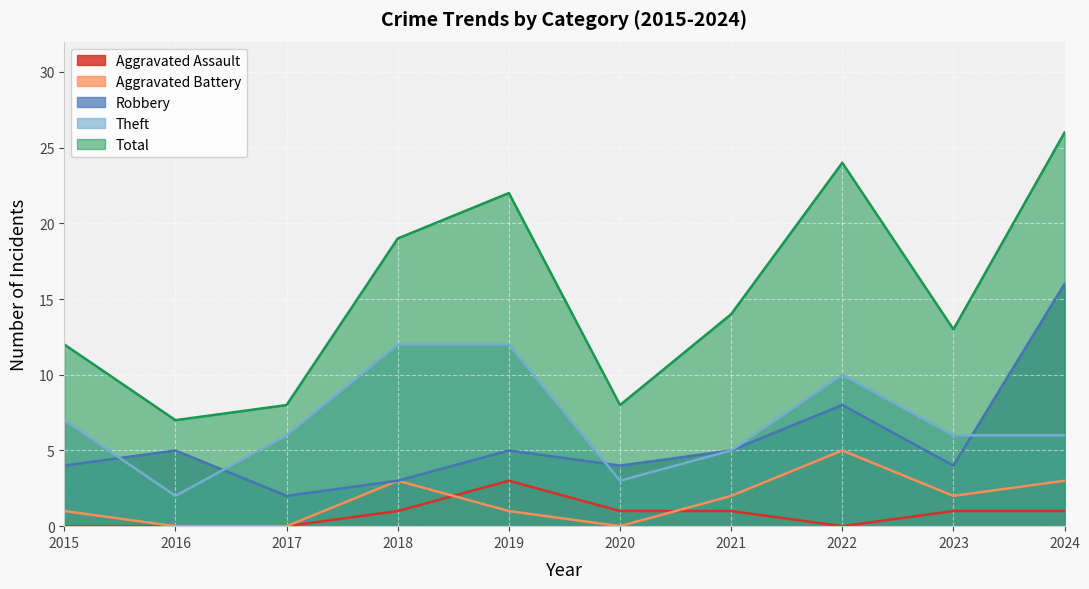

How many interior local valleys does the Aggravated Assault series have?

1